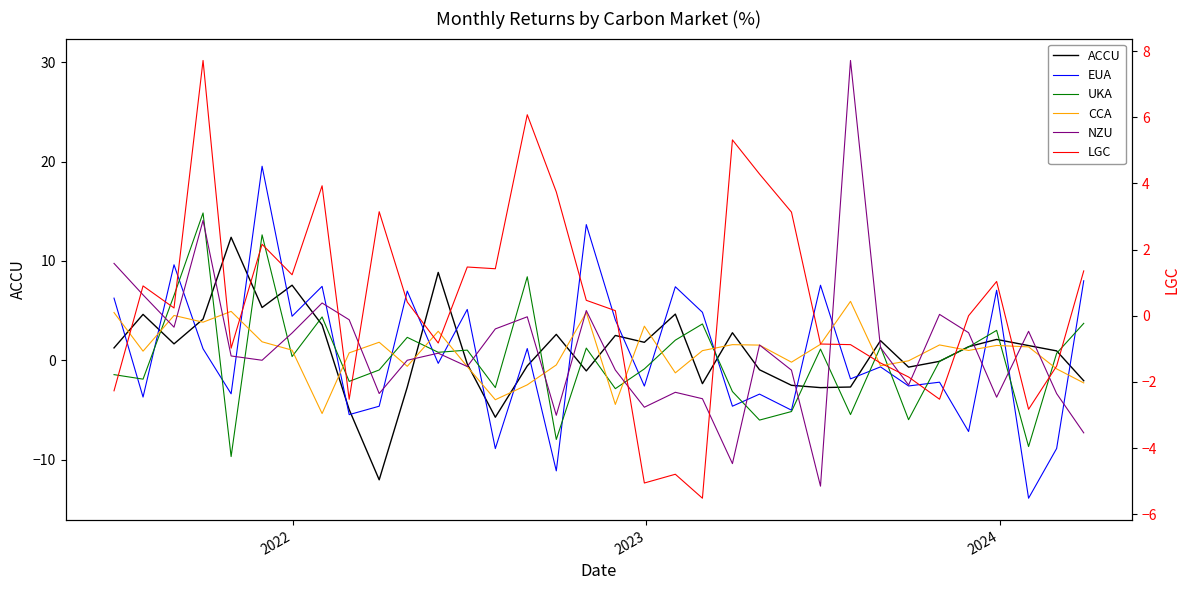

At how many categories does at least one series exceed 21?

1